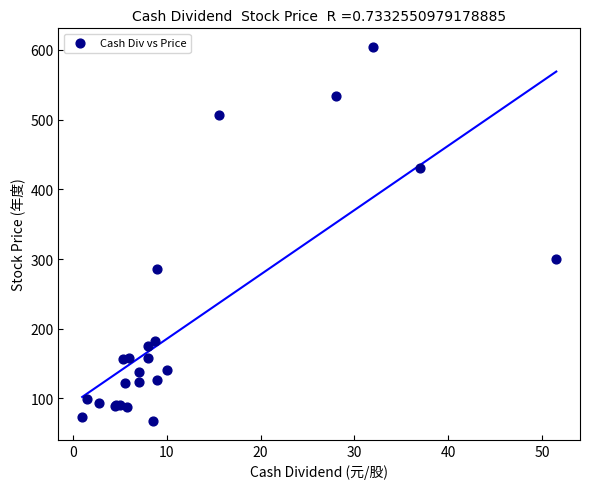

What Y value in the scatter plot is closest to 335?

300.5